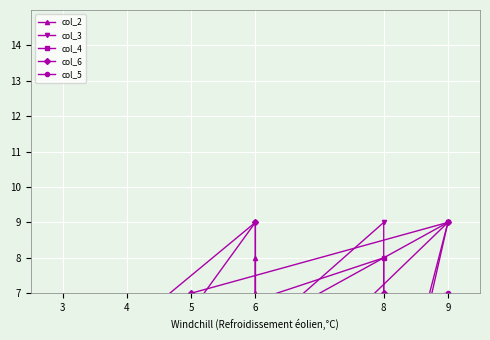

Reading left to right, what are all the values shown in this chart?

col_2: 3	6	3	5	6	6	7	2	7	8
col_3: 2	2	9	1	9	1	3	4	2	6
col_4: 2	1	5	3	8	5	3	4	2	2
col_6: 9	7	6	7	4	2	3	6	9	4
col_5: 7	5	9	2	4	2	5	4	9	5